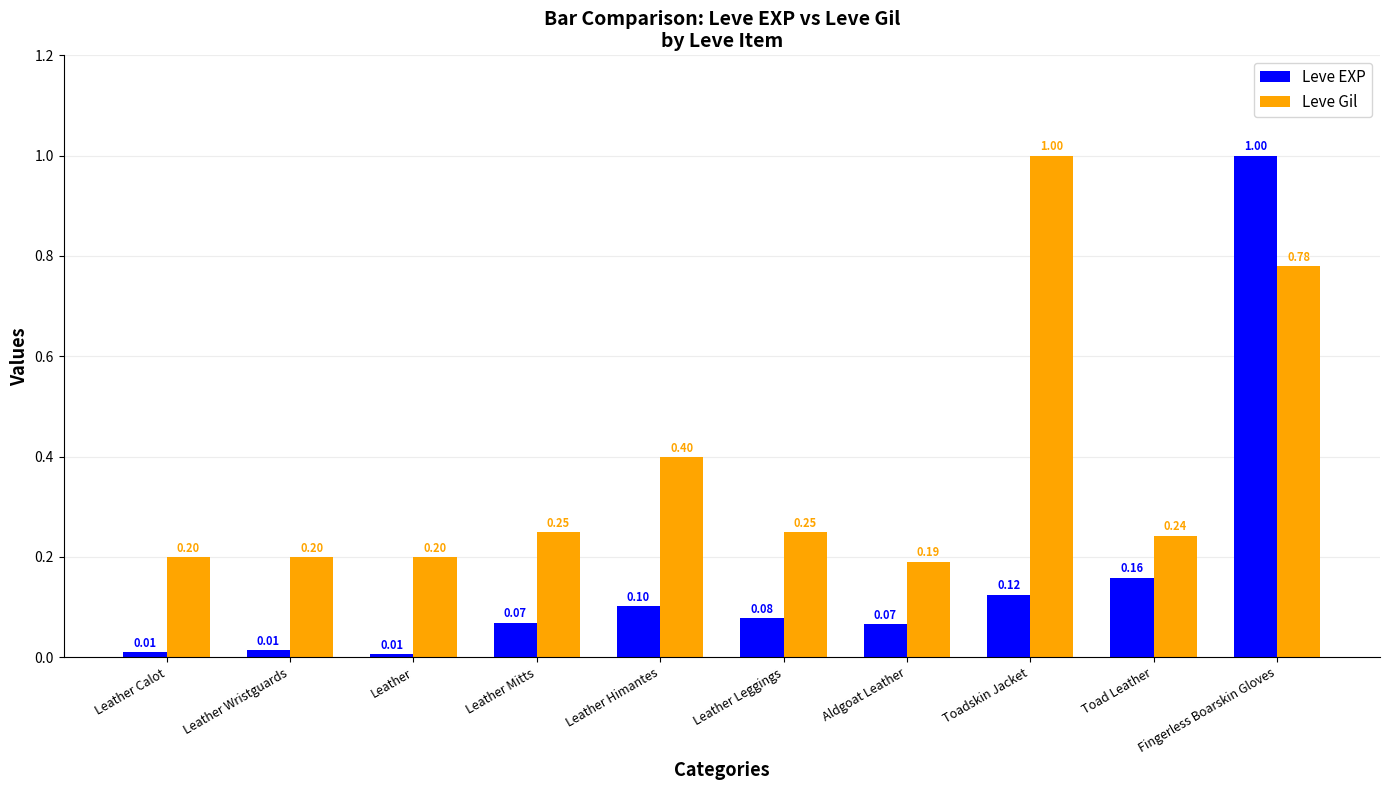

Between Leather and Leather Himantes, which series saw the biggest shift?

Leve Gil